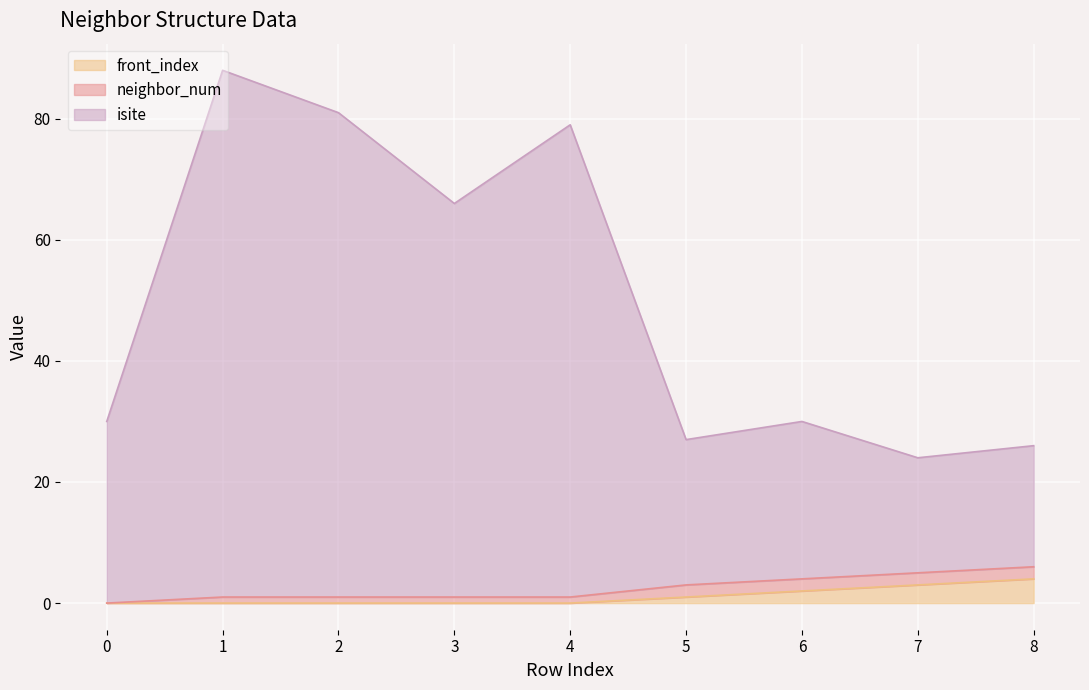

What is the total value across all series at 7?

24